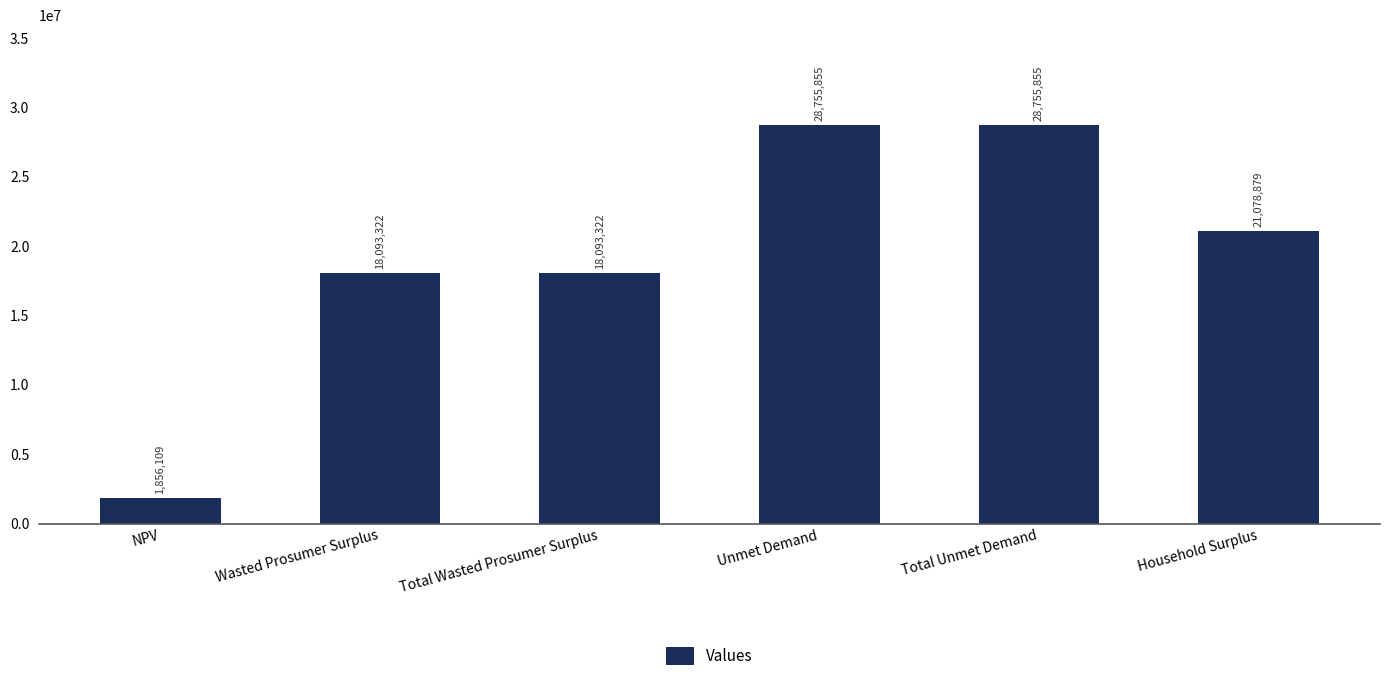

Where does the data first go above 21078878?

Unmet Demand